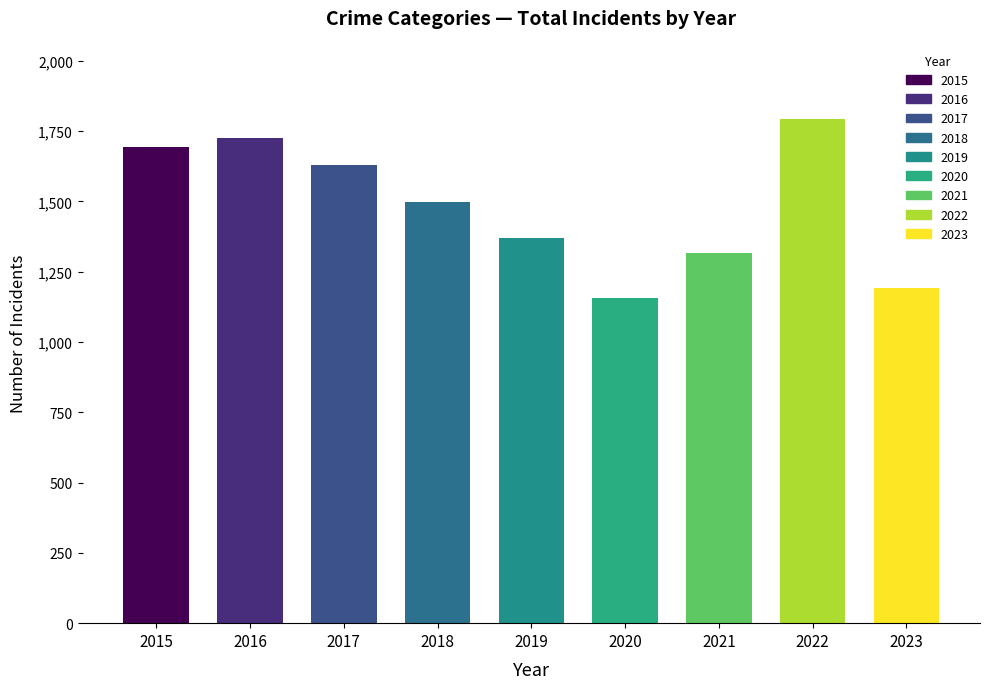

Which label corresponds to the largest value in the chart?

2022